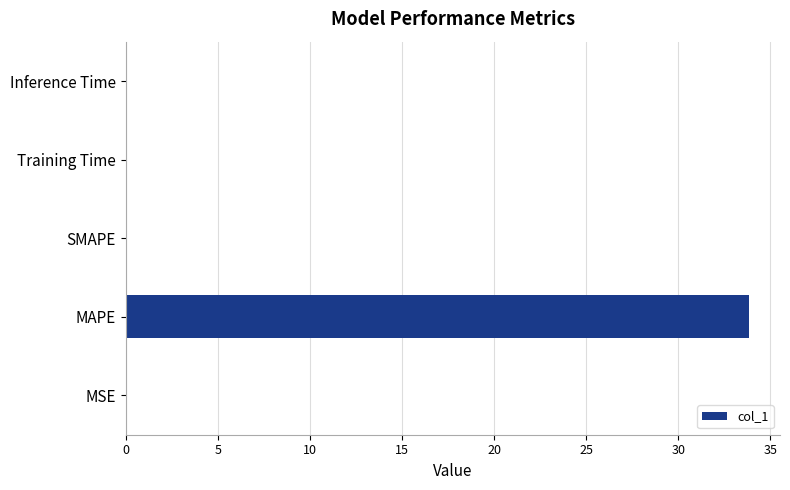

What is the change in value from MAPE to SMAPE?

-33.8